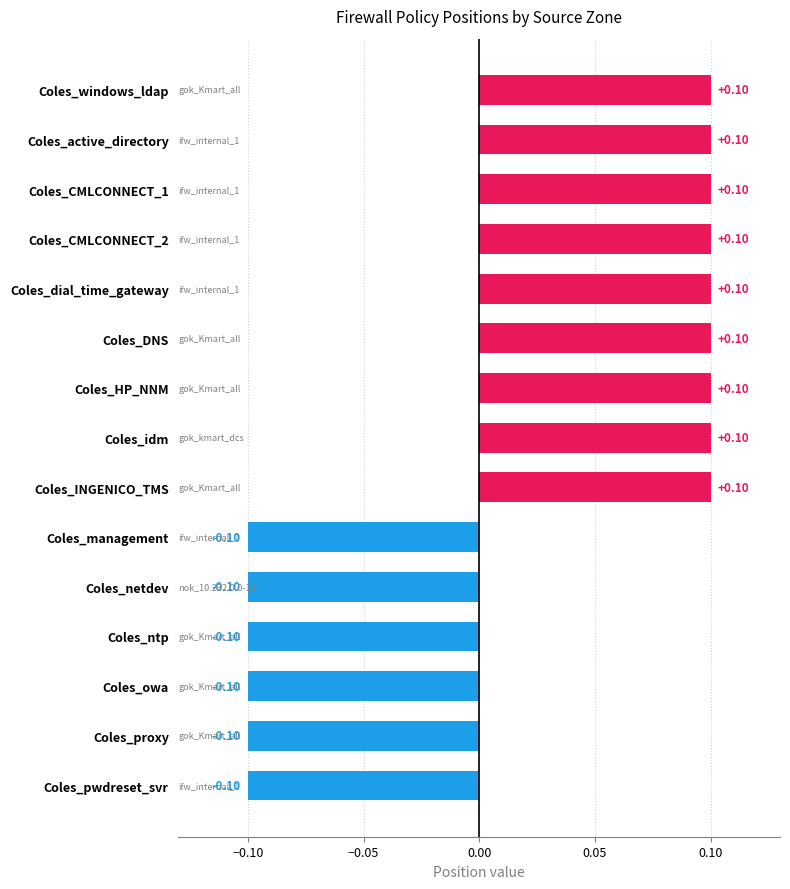

What is the greatest value displayed?

0.1